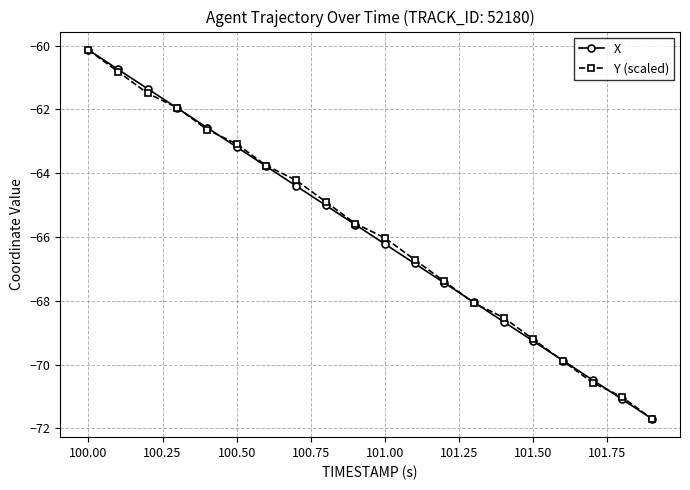

What is the highest value of the Y (scaled) series?

-60.1